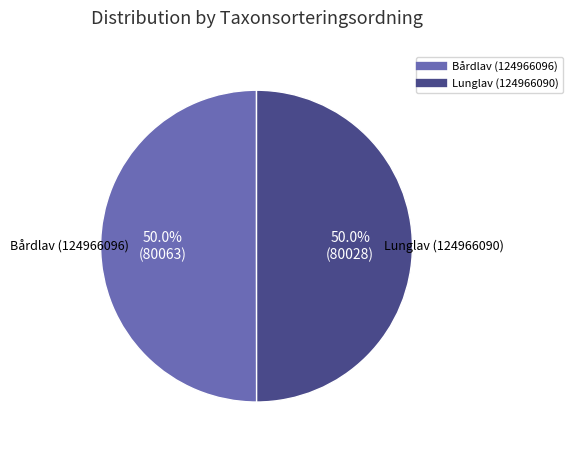

Do Bårdlav (124966096) and Lunglav (124966090) together represent more than half of the pie?

Yes